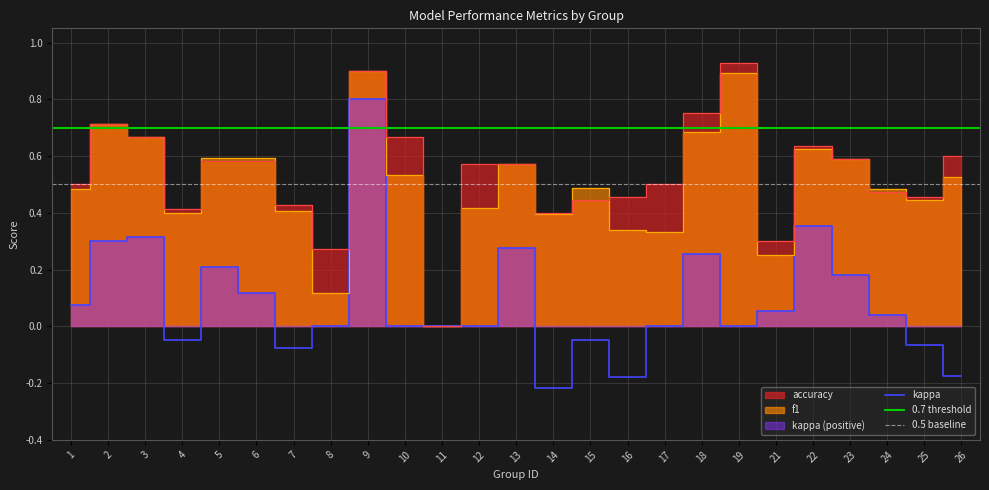

True or false: f1 and kappa cross at least once.

False